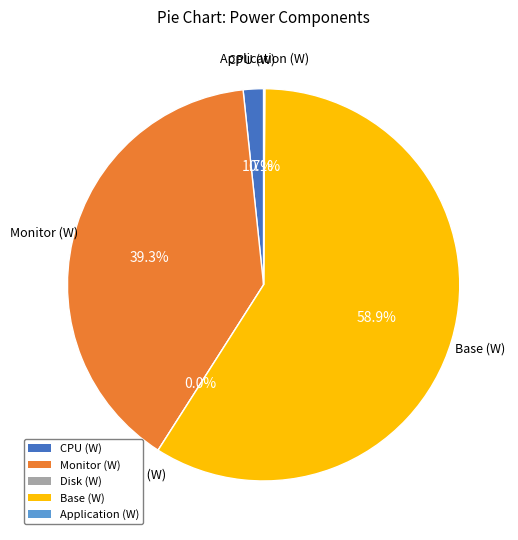

What is the largest slice in the pie chart?

Base (W)